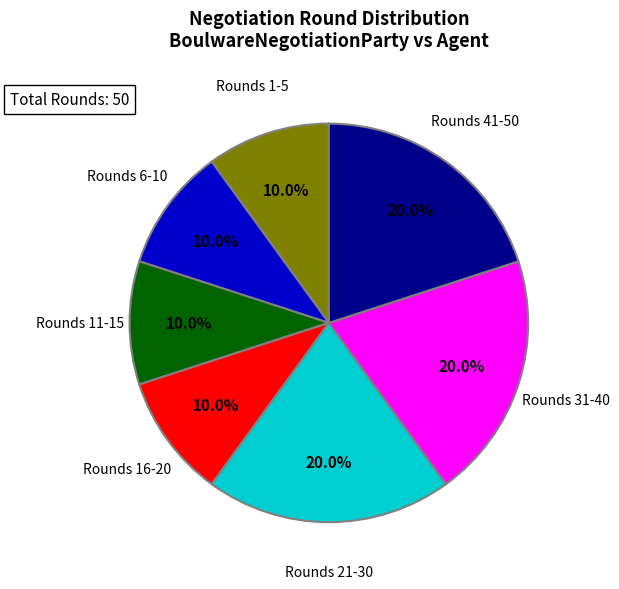

Is there any slice that represents more than half of the pie?

No